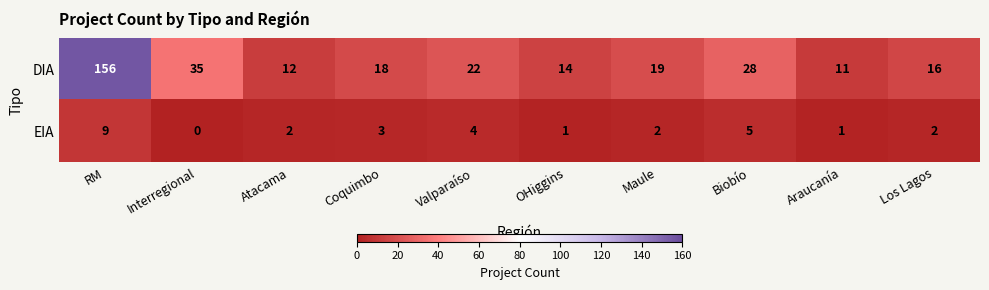

List the series in order of their overall mean, lowest first.

EIA, DIA